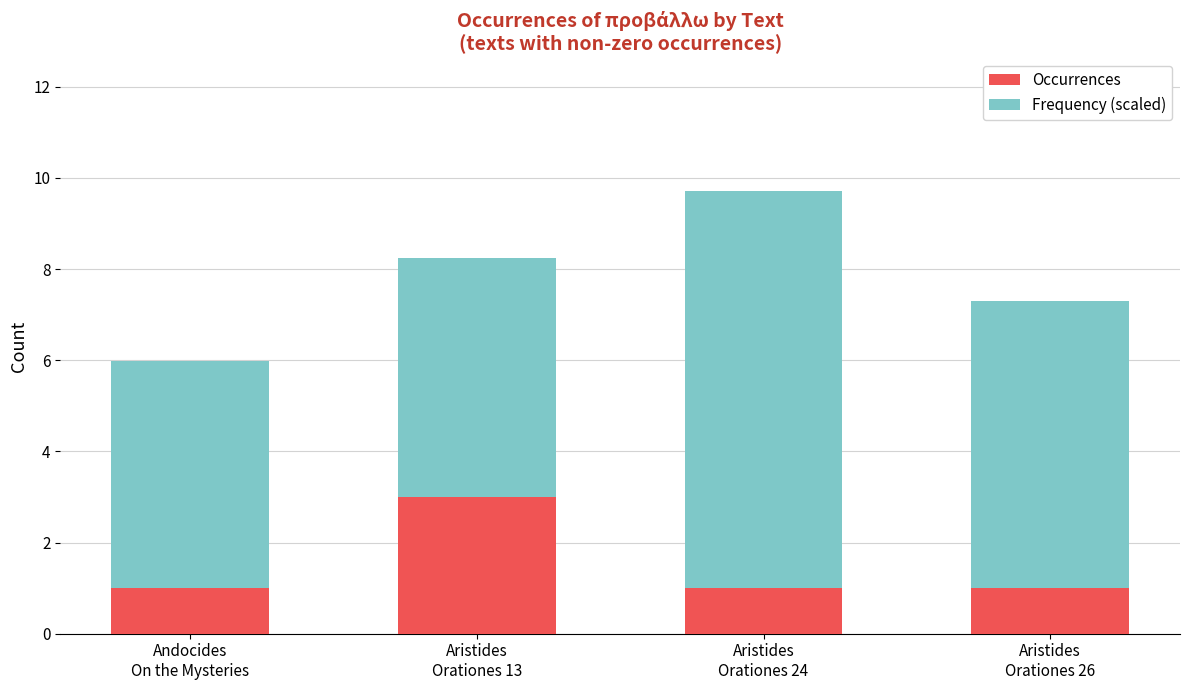

What is the highest value of the Occurrences series?

3.0